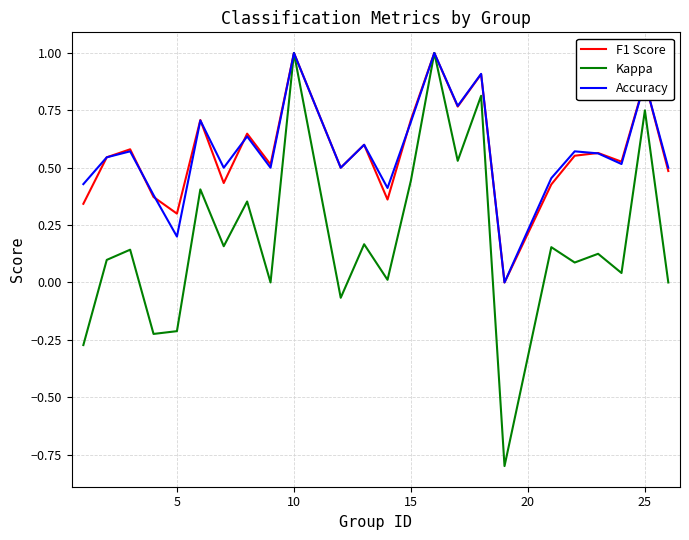

What is the highest value of the Accuracy series?

1.0